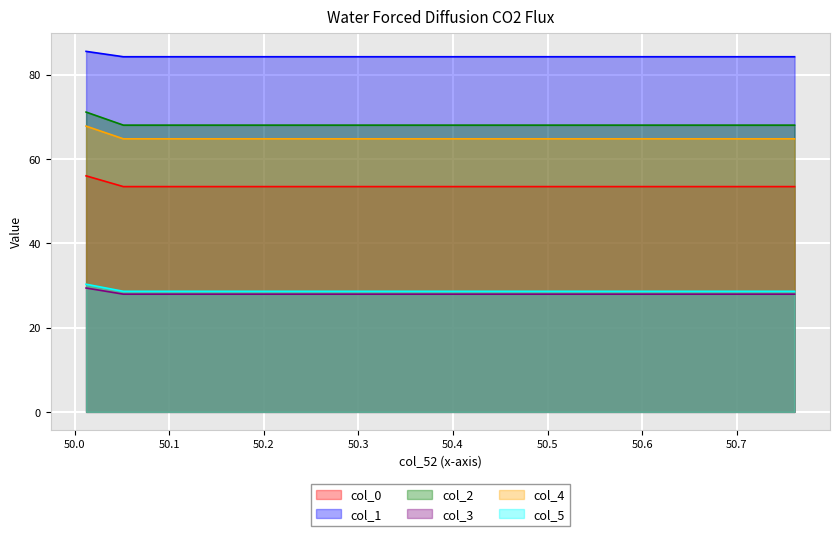

Rank the series at 50.01199265 from lowest to highest value.

col_3, col_5, col_0, col_4, col_2, col_1